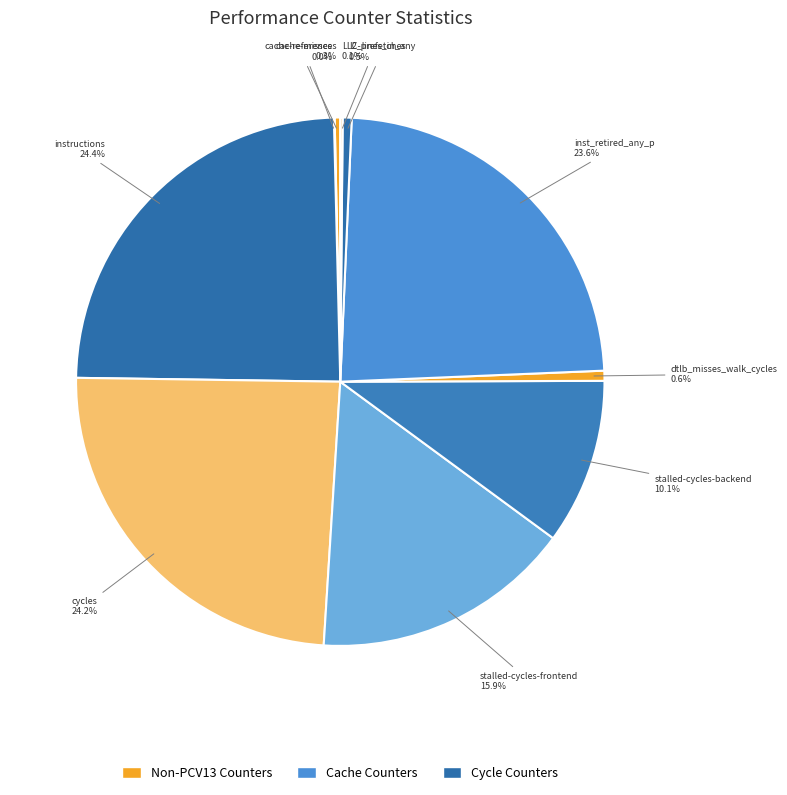

What percentage is NOT represented by cache-references?

99.7%